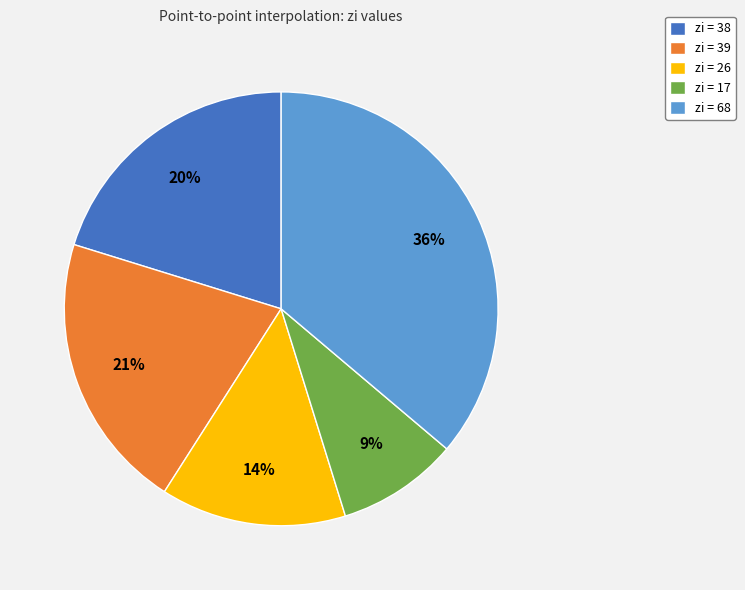

Approximately how many times larger is the value at zi = 38 compared to zi = 17?

2.2